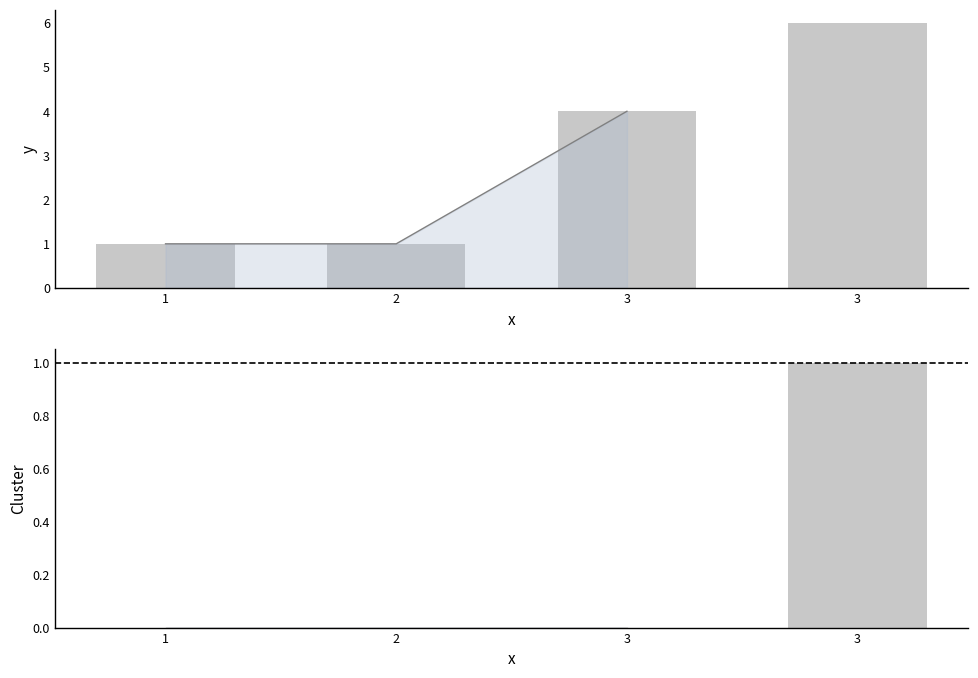

Reading left to right, list all the values displayed in this chart.

y: 1=1	2=1	3=4	3=6
Cluster: 1=0	2=0	3=0	3=1